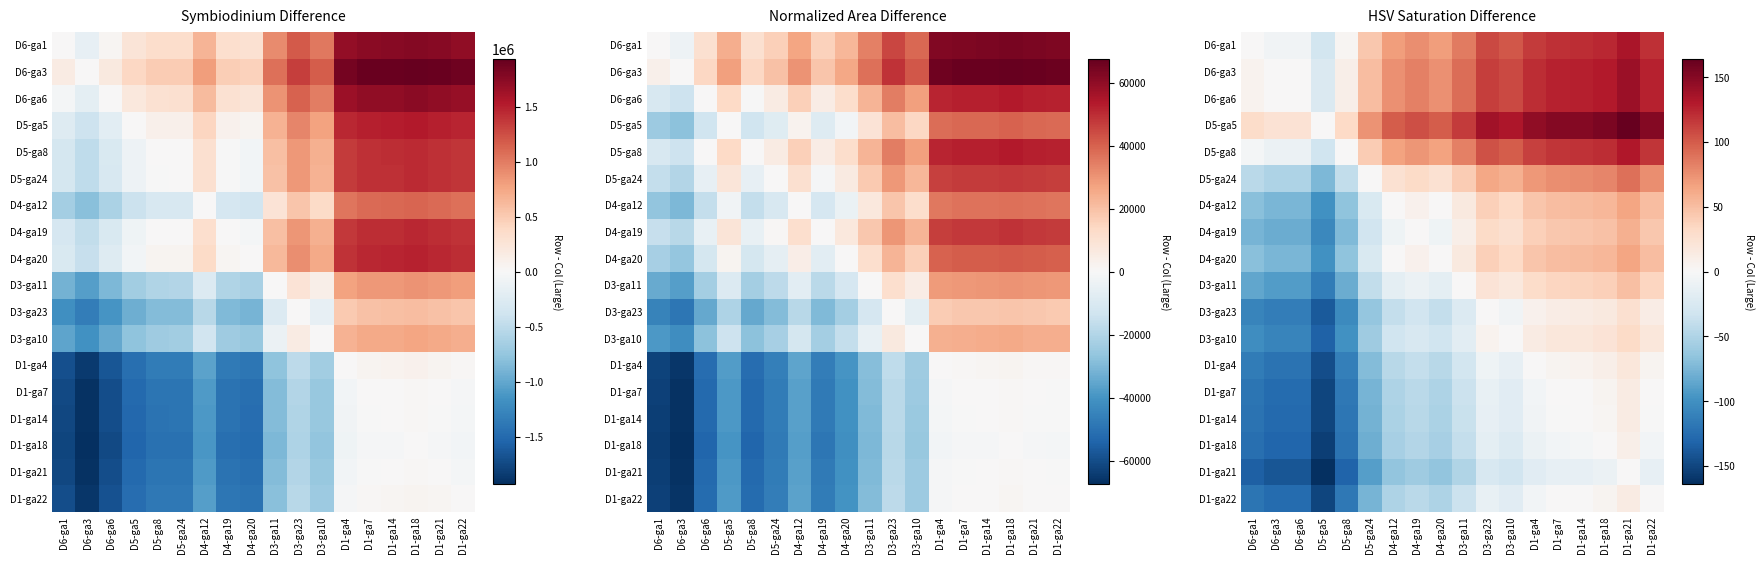

What is the sum of the D5-ga8 values at D3-ga10 and D6-ga6?

90